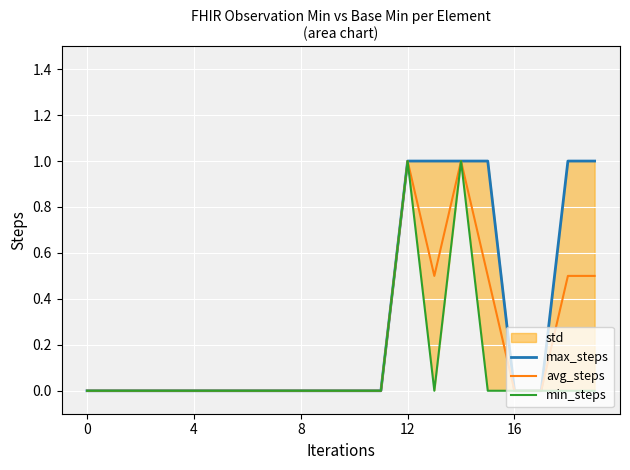

List the series in order of their overall mean, lowest first.

min_steps, avg_steps, max_steps